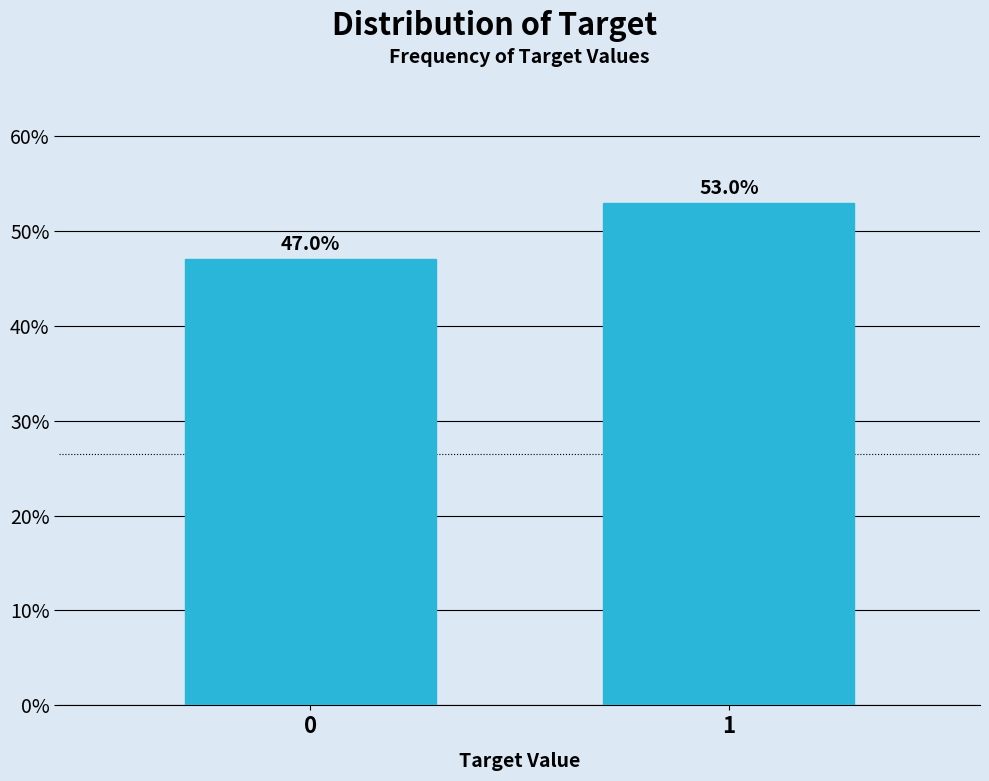

Reading right to left, extract all data points from this chart.

53.0	47.0